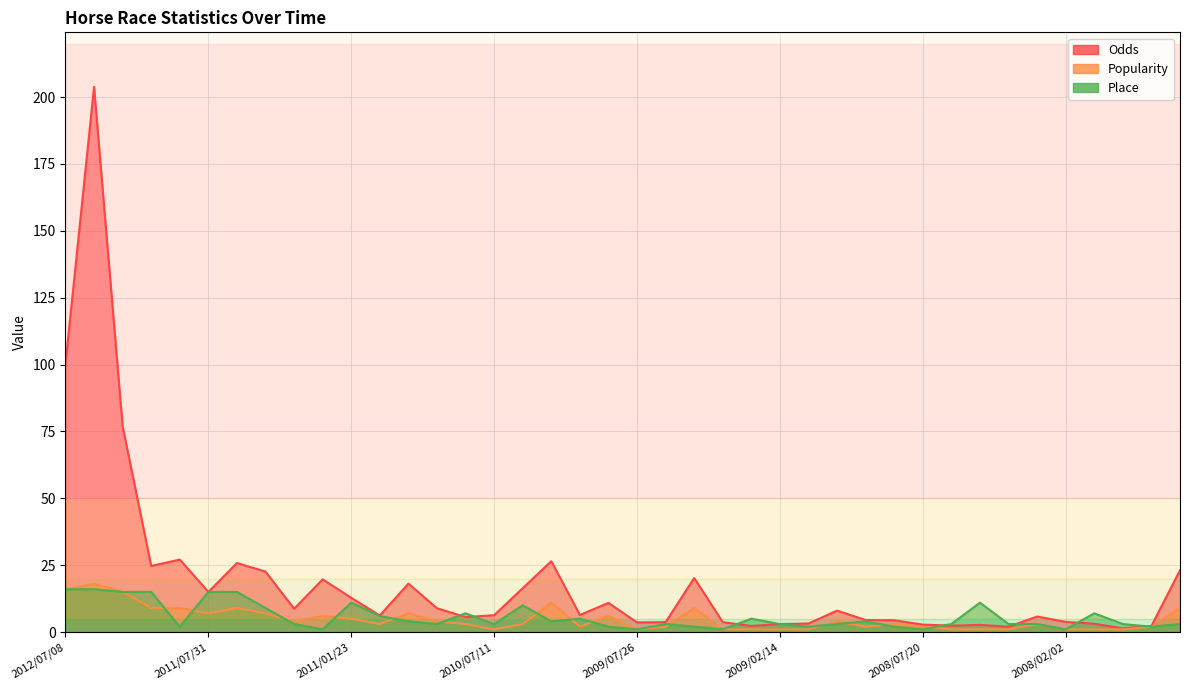

What is the maximum value shown in the chart?

203.8